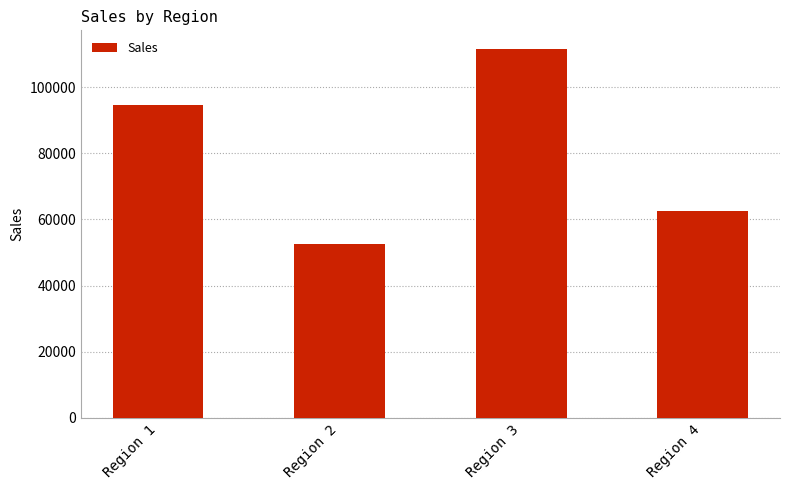

What is the change in value from Region 1 to Region 4?

-32035.9